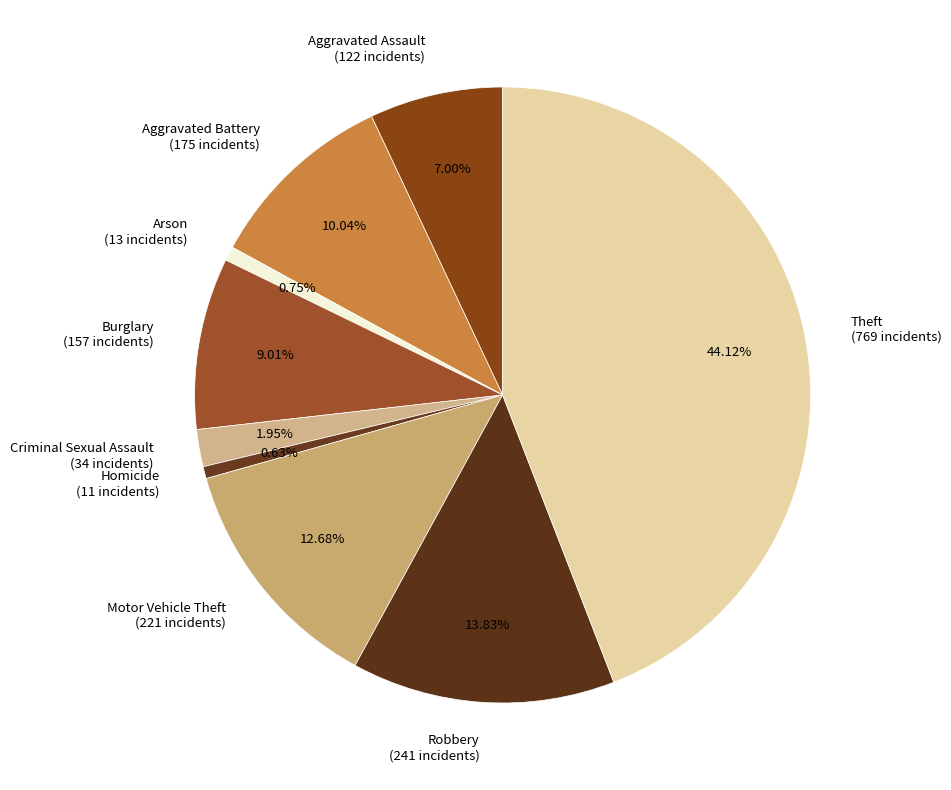

Does any single category account for the majority?

No